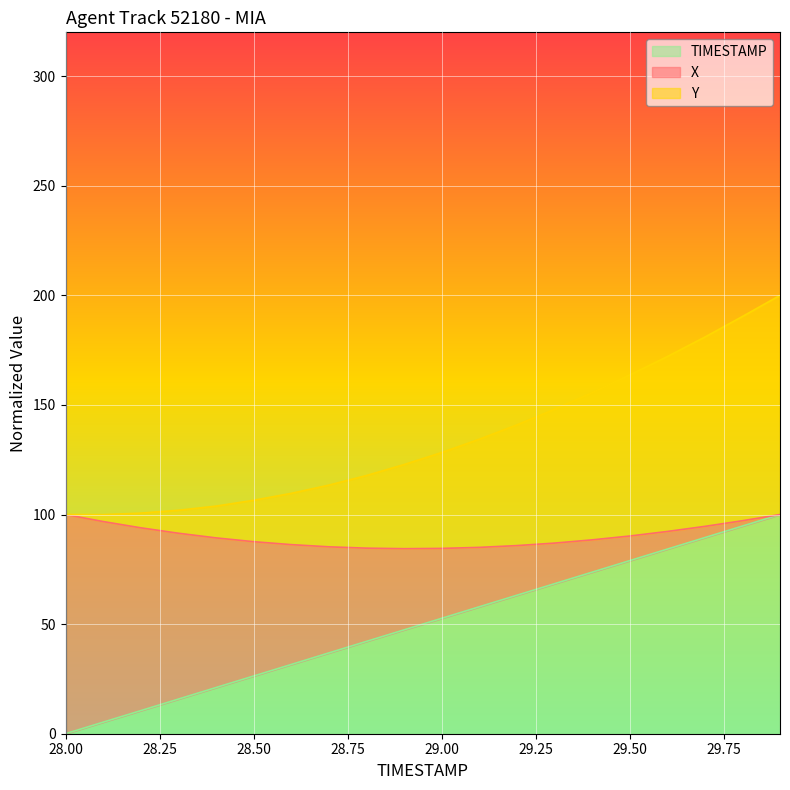

What is the maximum value for TIMESTAMP?

100.0